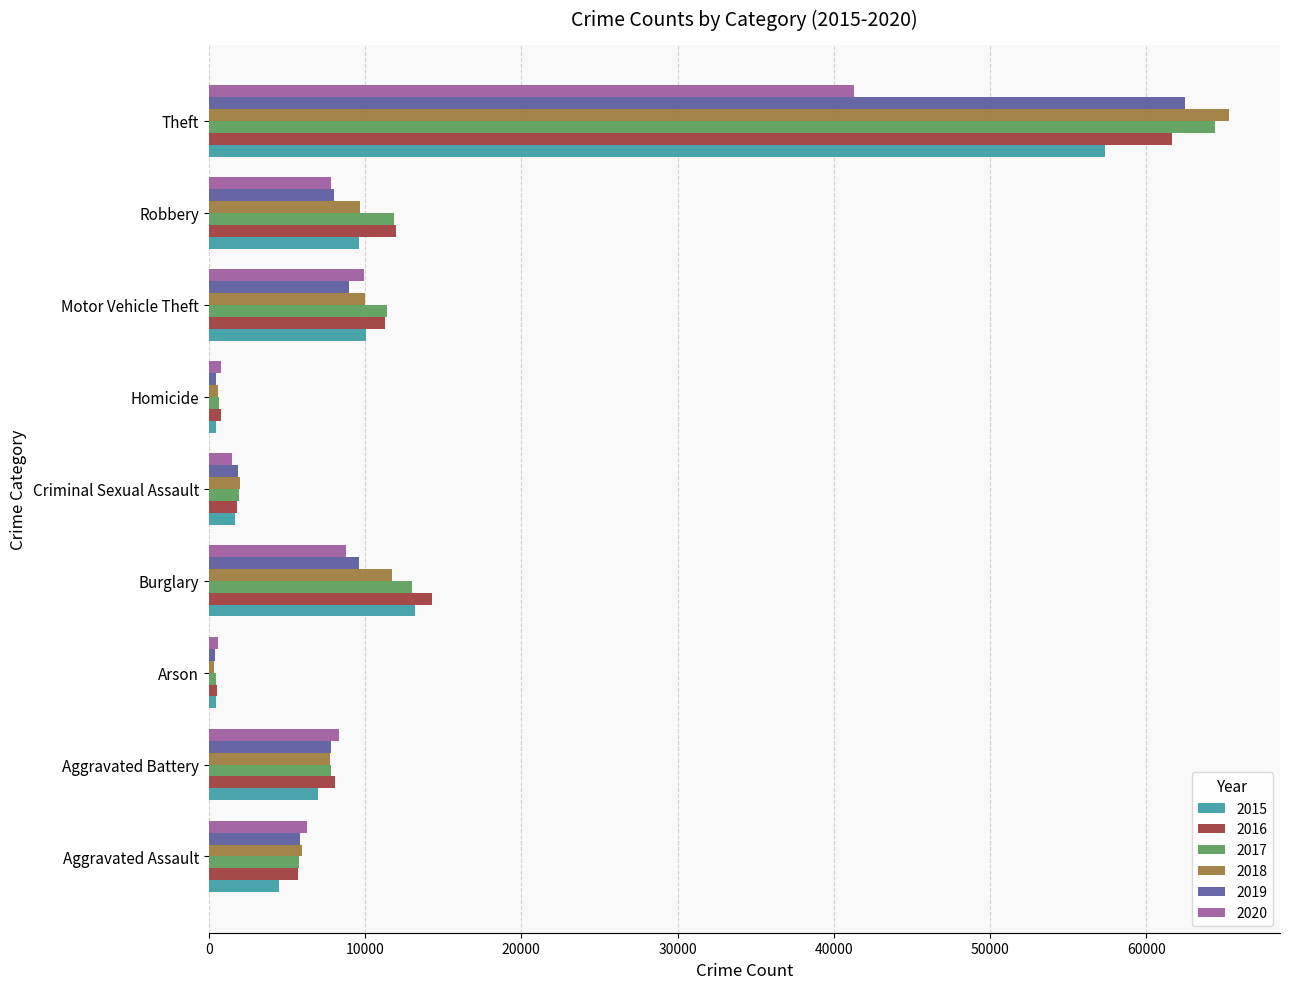

What is the spread (max minus min) of values at Homicide?

291